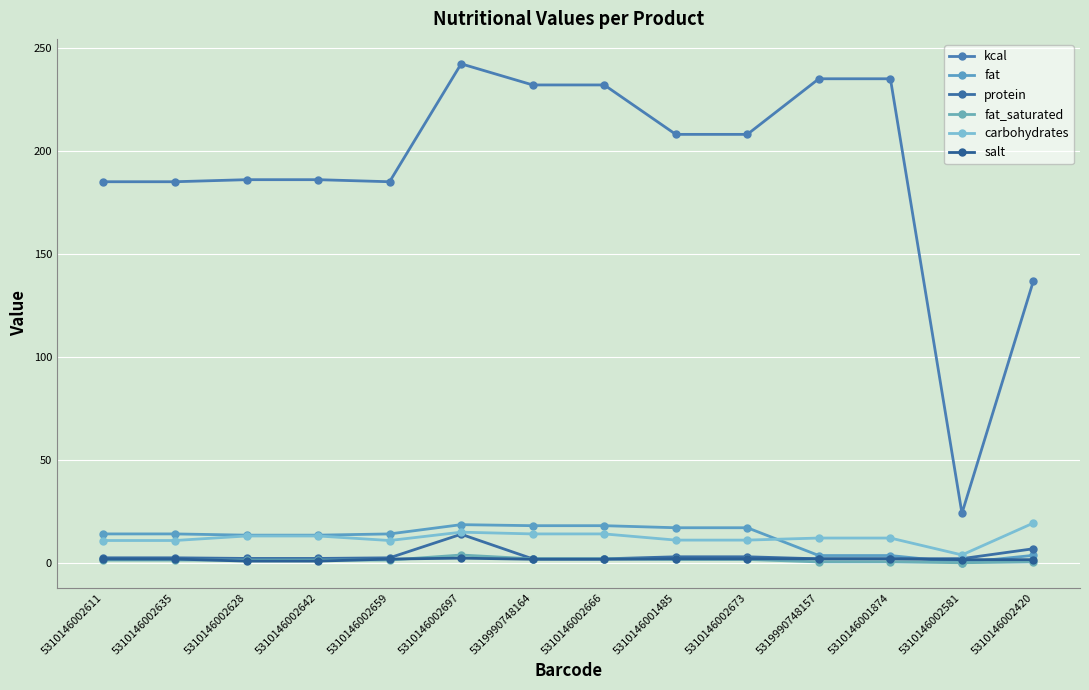

Is it true that kcal equals 185.0 at 5310146002659?

True